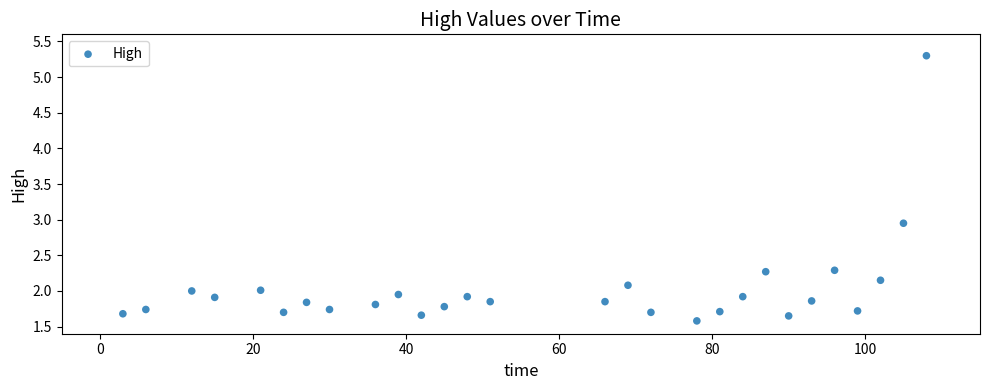

What is the range of X values (max minus min)?

105.0